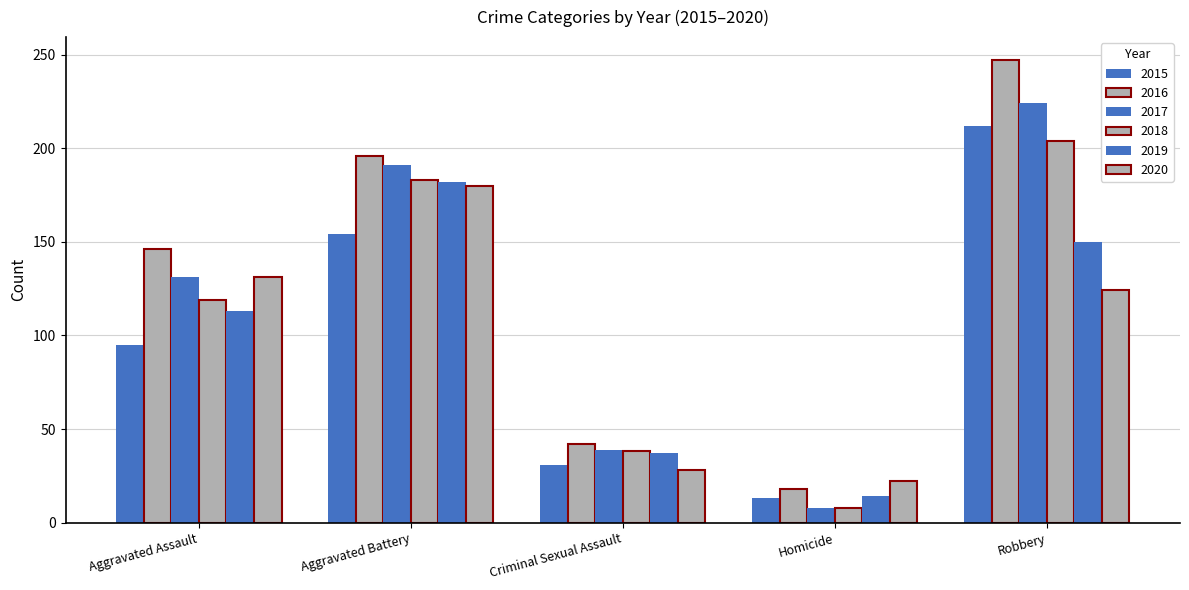

What is the difference between the maximum and minimum values in the 2015 series?

199